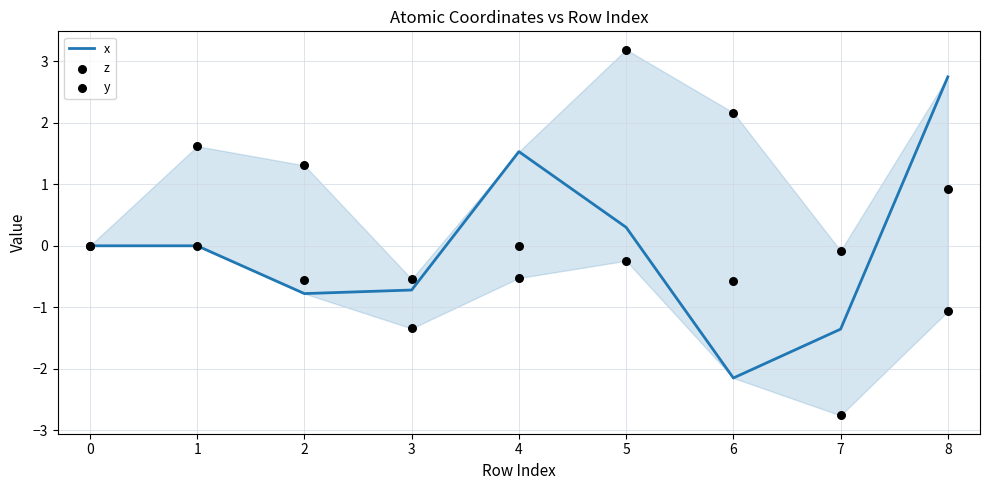

Which series has the largest total across all categories?

z